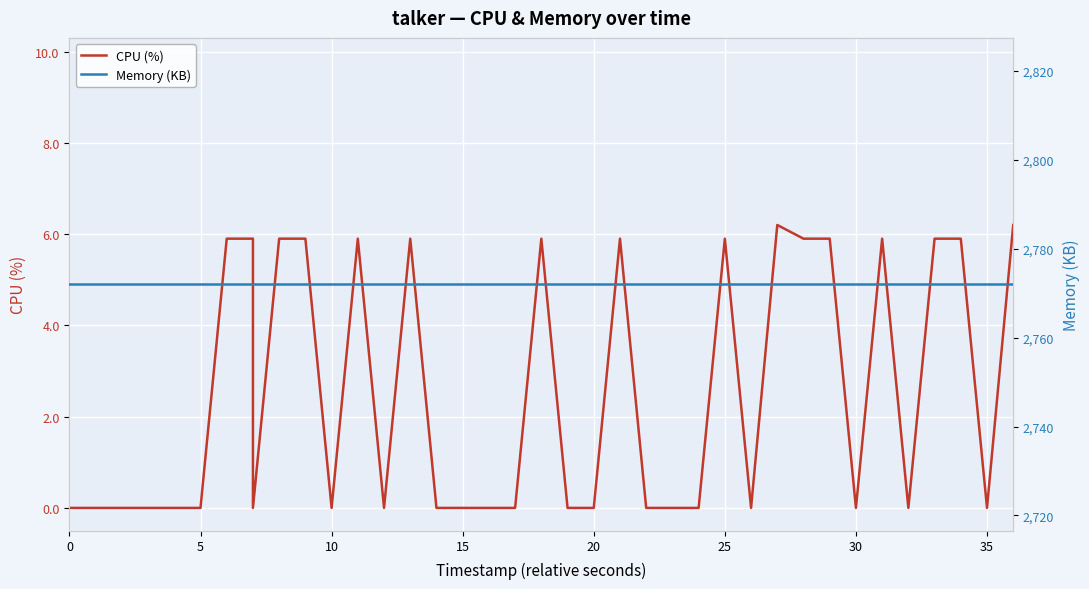

Between 5 and 35, which series saw the biggest shift?

CPU (%)